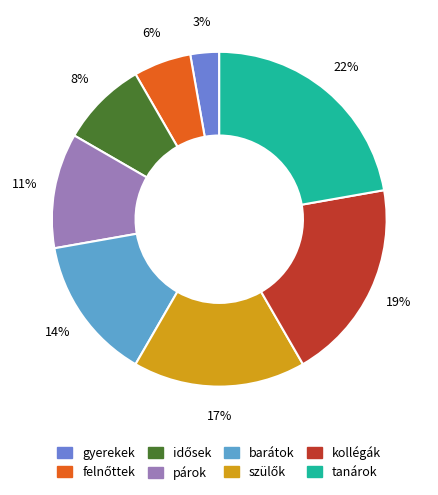

Which category has the smallest portion of the pie?

gyerekek